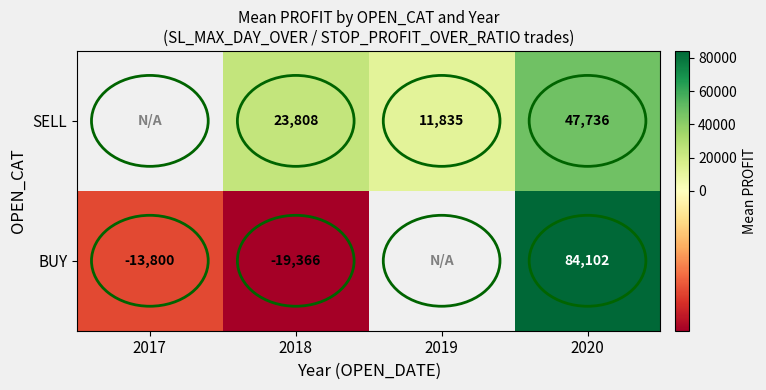

Between 2019 and 2020, which is larger?

2020